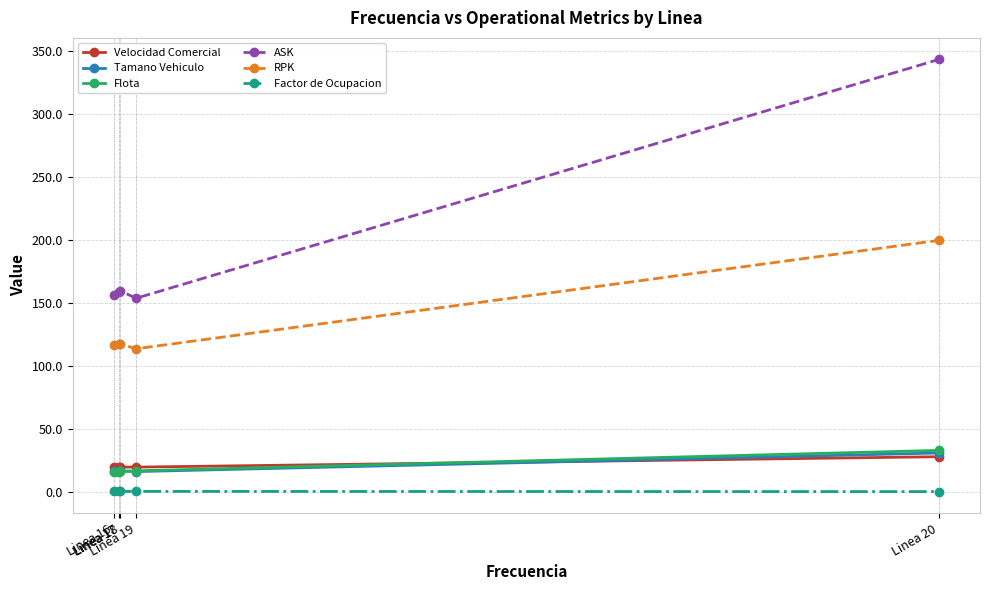

What is the spread (max minus min) of values at Linea 16?

155.5